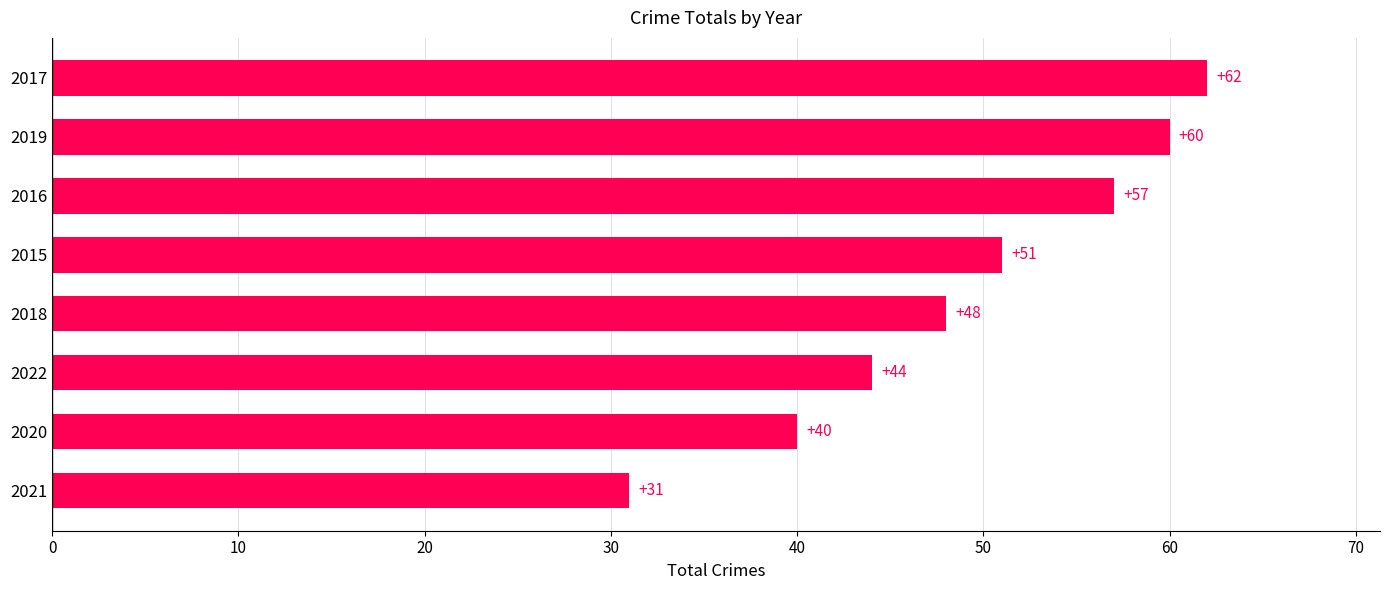

Reading bottom to top, what are all the values shown in this chart?

2021=31	2020=40	2022=44	2018=48	2015=51	2016=57	2019=60	2017=62